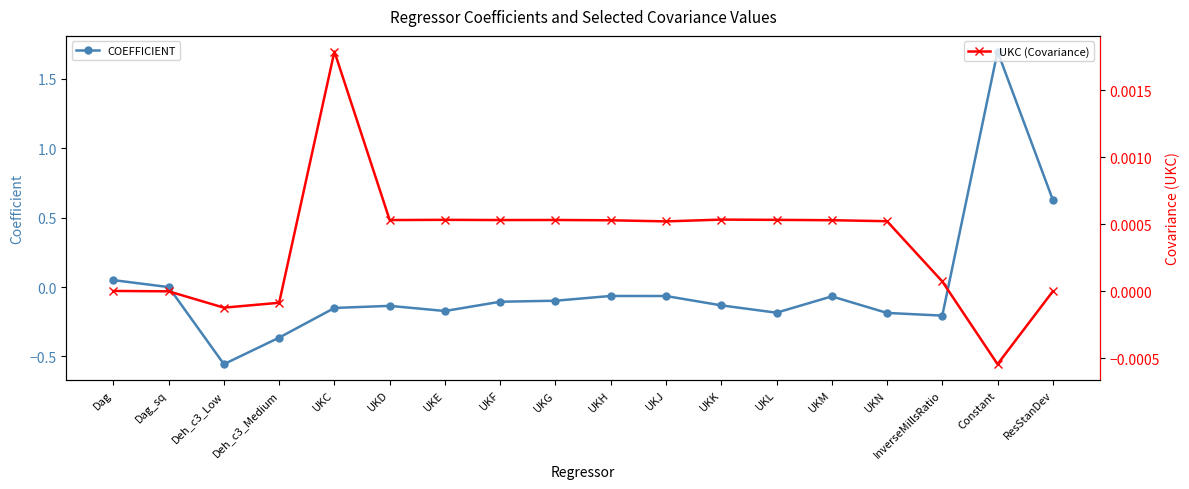

True or false: UKC (Covariance) has more than 2 interior local peaks.

True